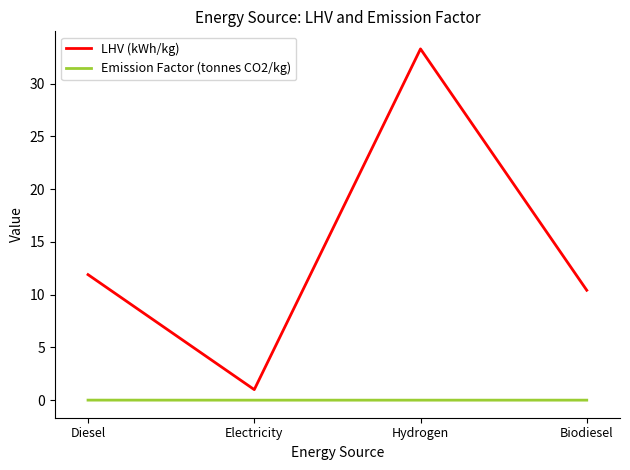

Which category has the highest value across all series?

Hydrogen